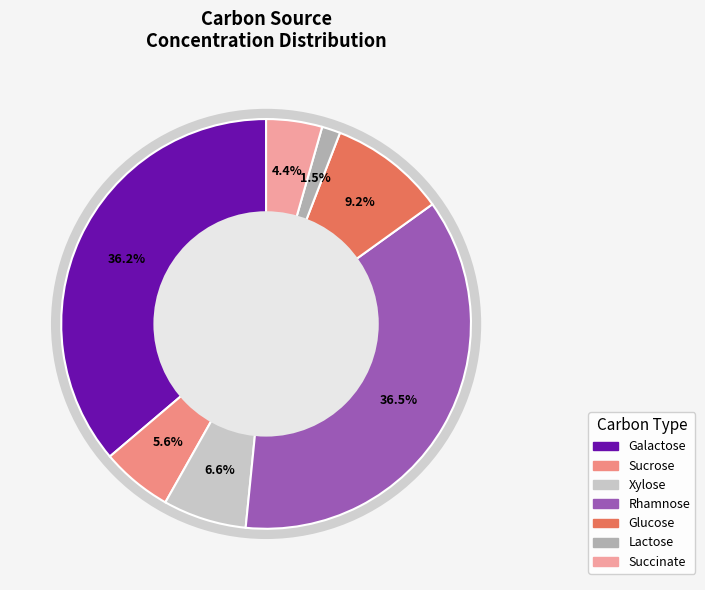

Is it true that Succinate is 4% of the pie?

True